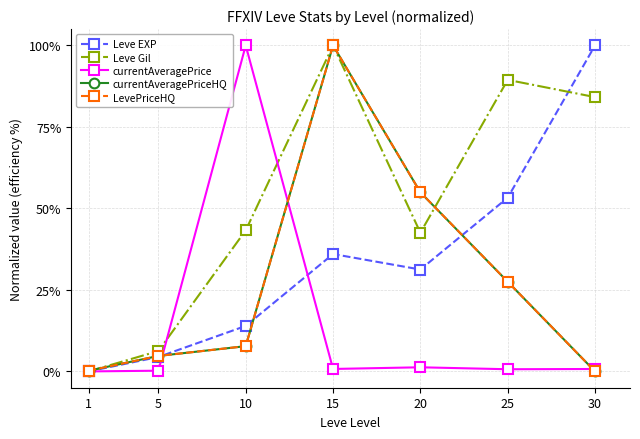

How many lines are shown in the chart?

5